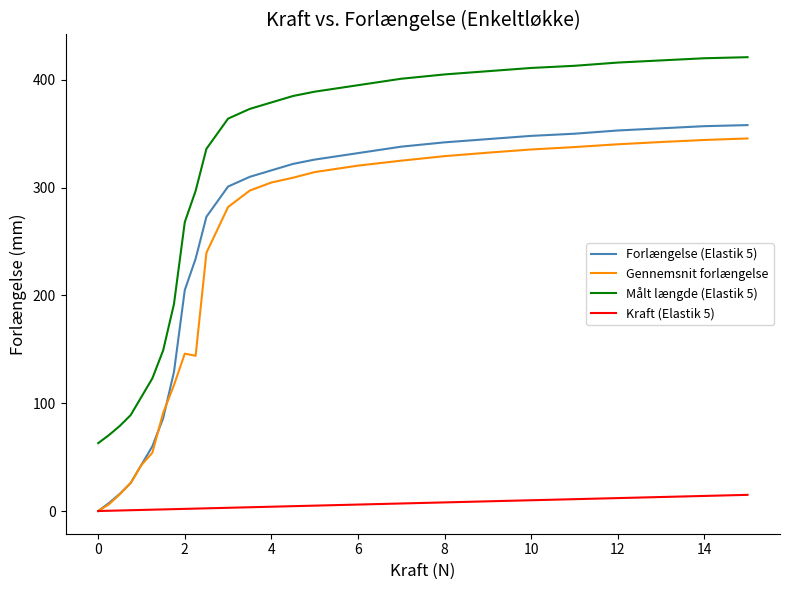

What is the greatest value displayed?

421.0